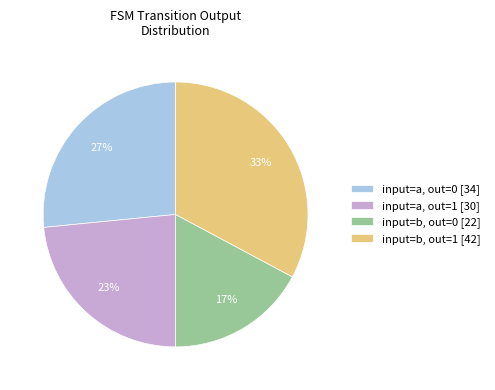

What percentage is the input=b, out=0 [22] slice, to the nearest percent?

17%